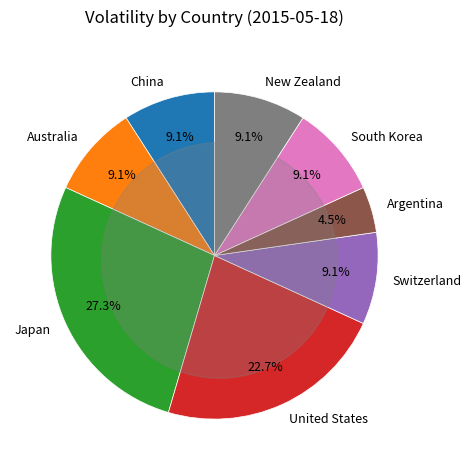

Count the number of slices in the pie.

8